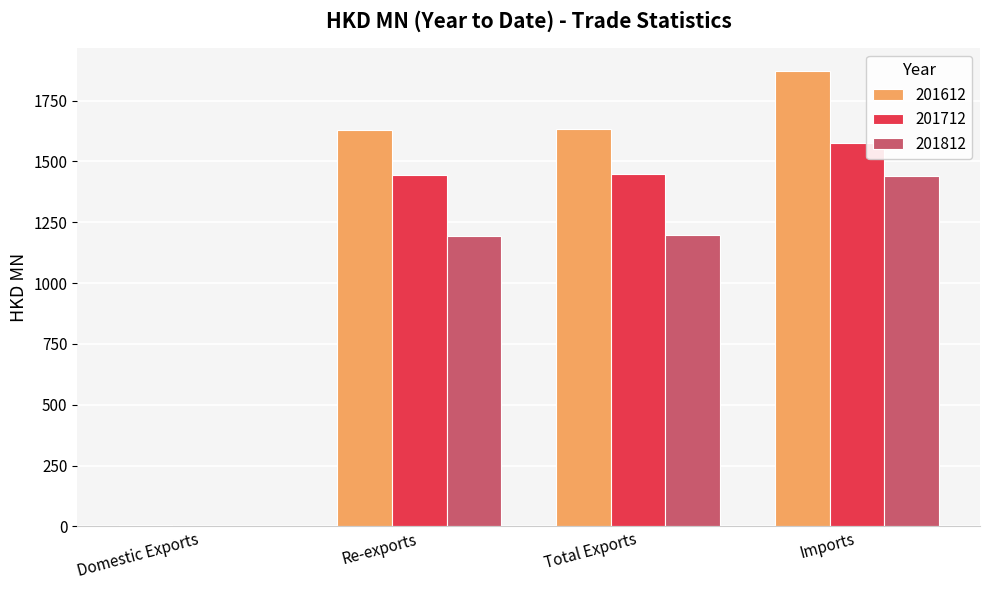

Read the 201812 value at Imports.

1440.1